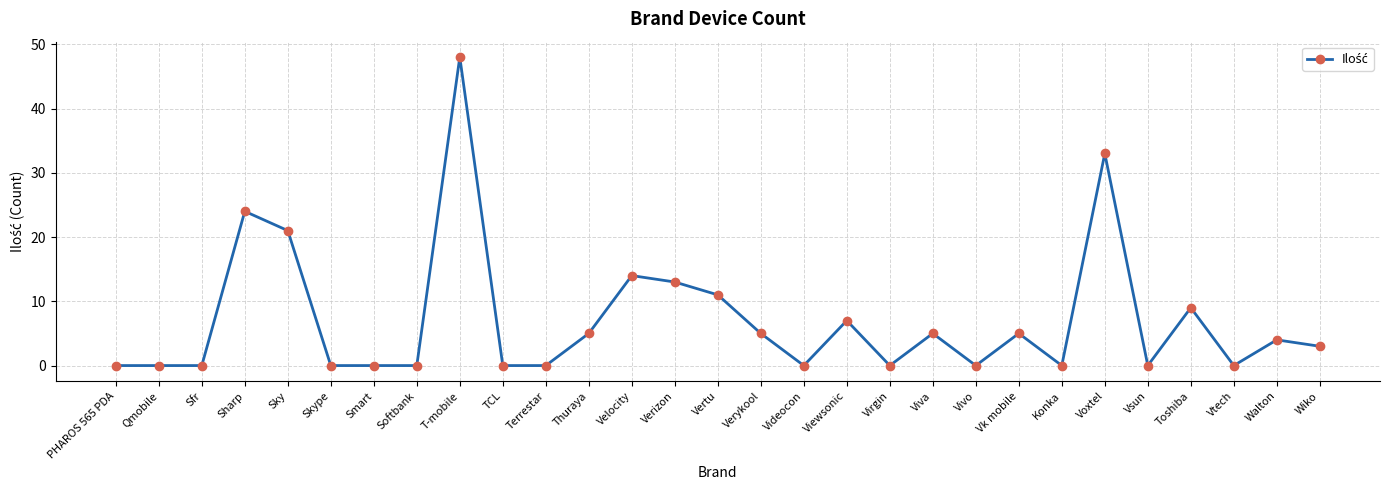

What is the difference between the values at Videocon and Wiko?

3